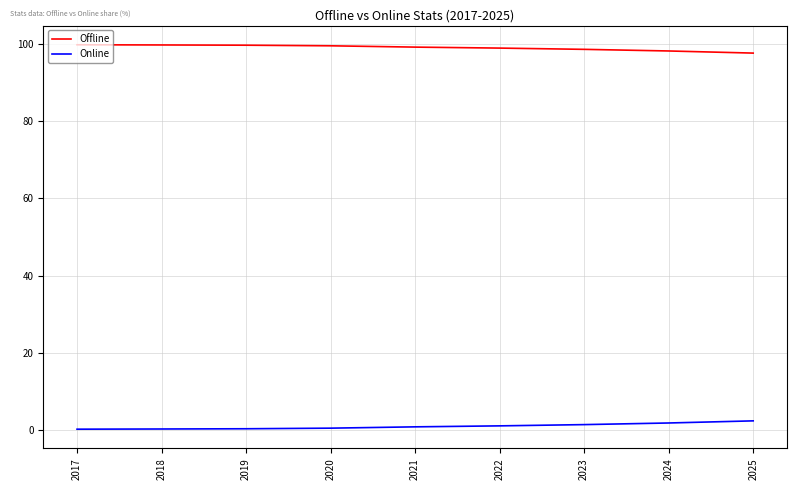

Is it true that Offline equals 132.3 at 2018?

False